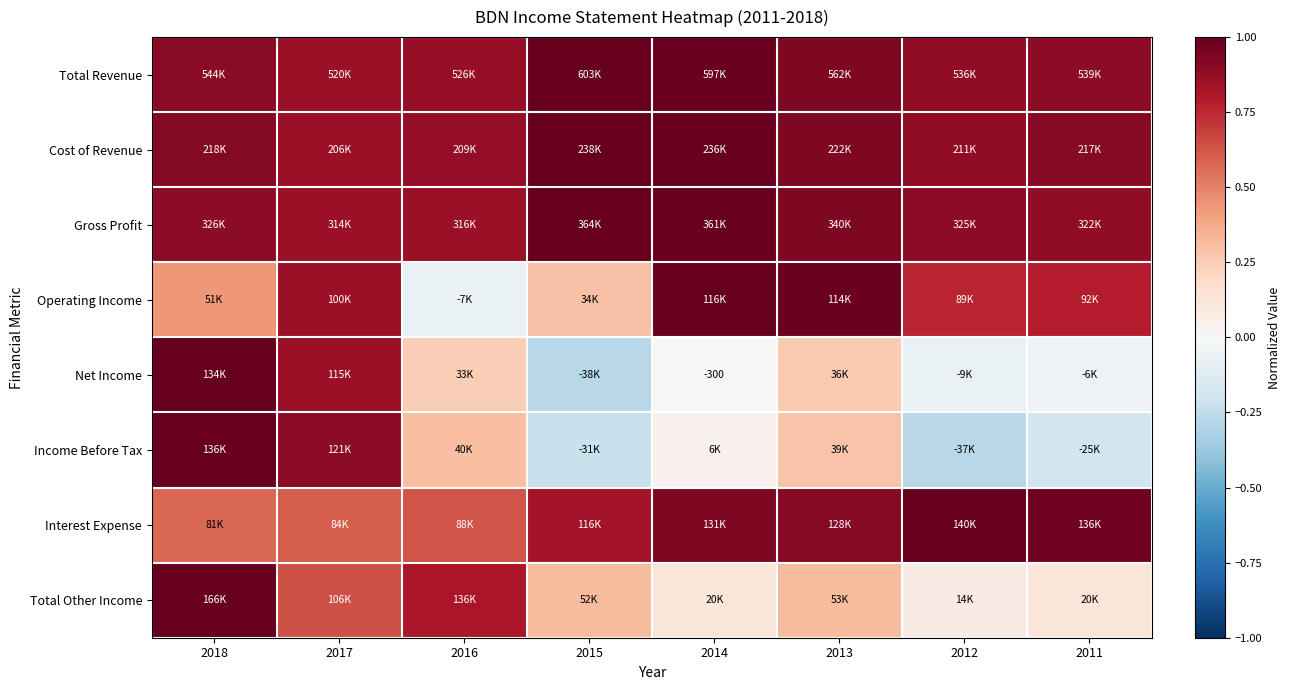

At which category is the sum across all series the highest?

2018